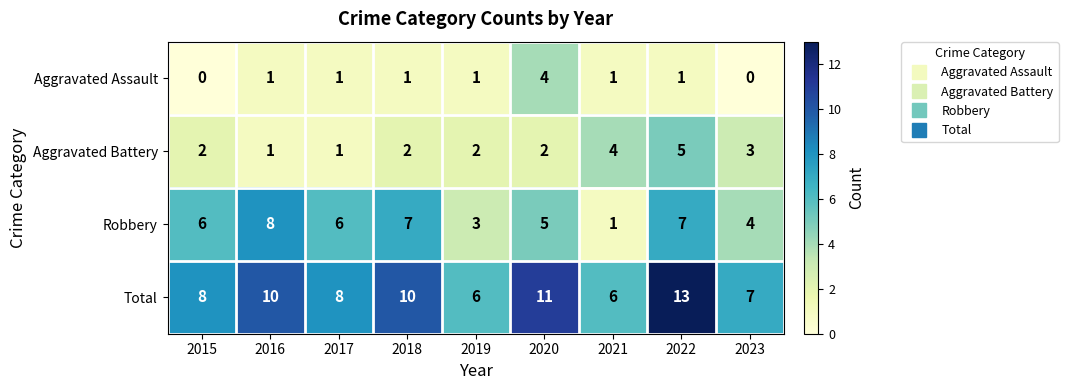

At which category is the sum across all series the highest?

2022